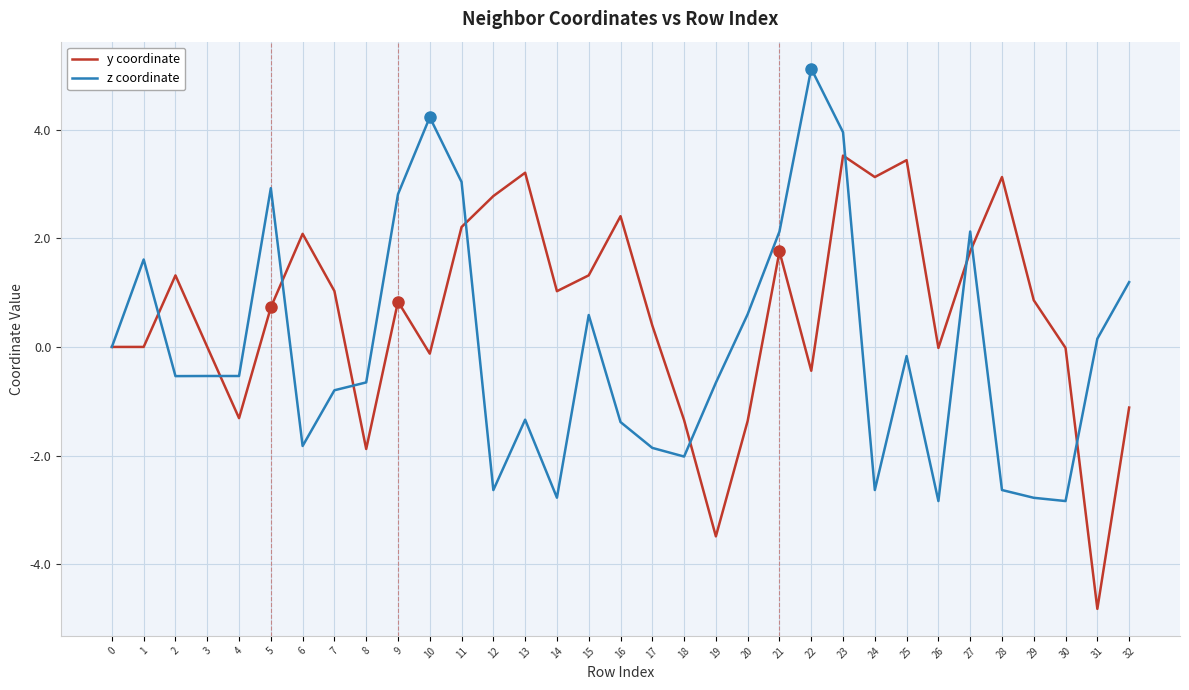

What is the difference between the maximum and minimum values in the z coordinate series?

8.0